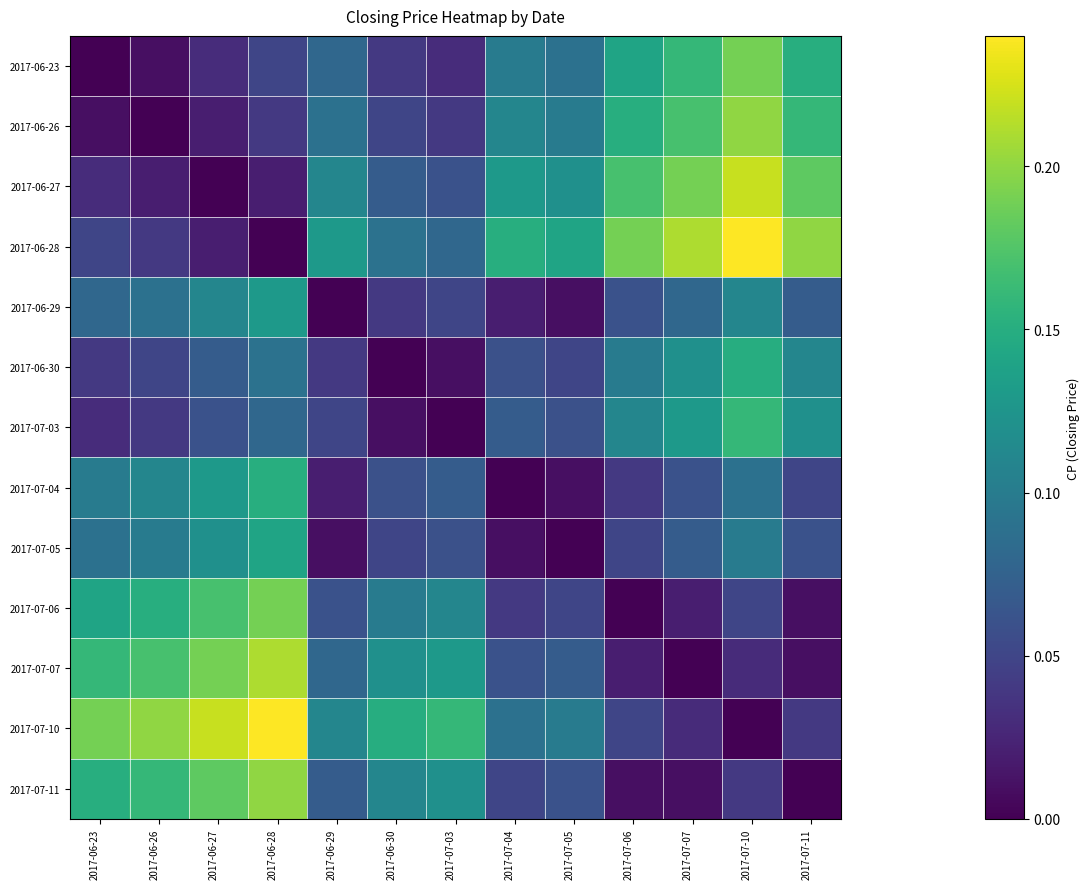

At which category is the sum across all series the highest?

2017-07-10